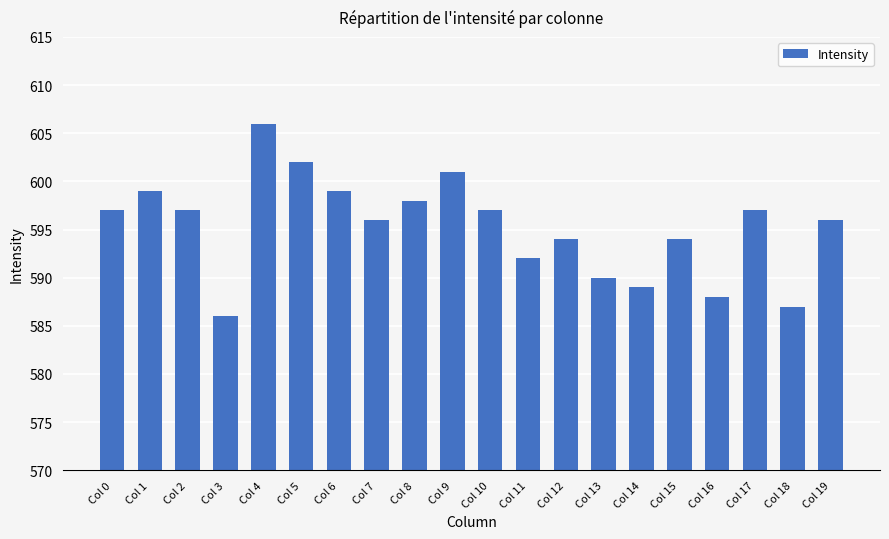

Between Col 4 and Col 11, which is larger?

Col 4